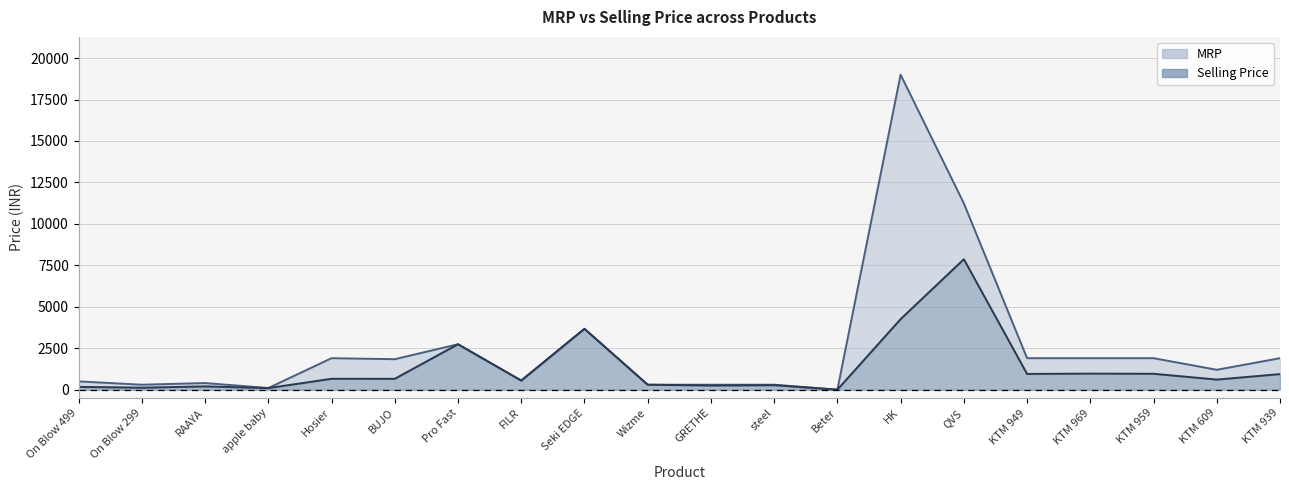

Reading left to right, what are all the values shown in this chart?

MRP: 499	299	399	99	1898	1838	2740	549	3671	299	299	299	0	18999	11239	1899	1899	1899	1199	1899
Selling Price: 169	119	197	95	657	656	2740	549	3671	299	250	270	0	4255	7868	949	969	959	609	939